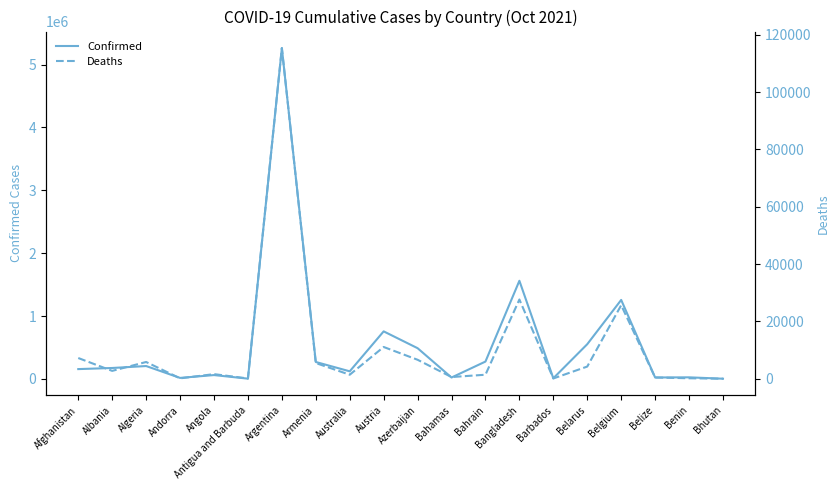

Where is the first local minimum for Deaths?

Albania